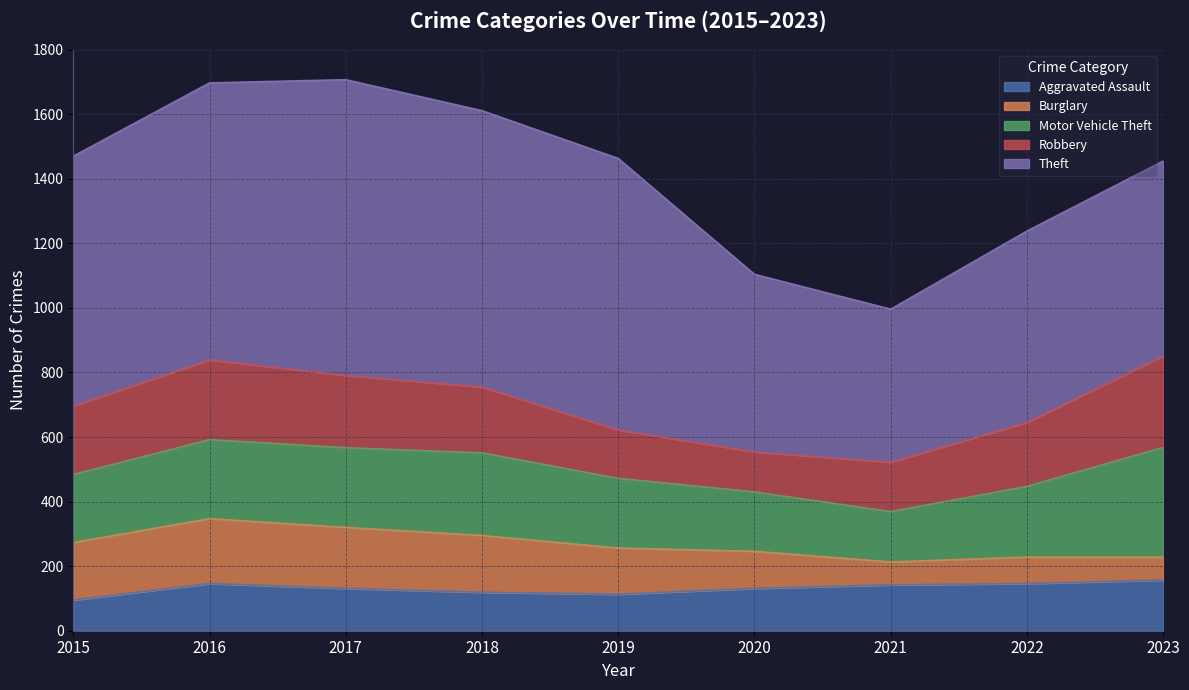

How many interior local valleys does the Aggravated Assault series have?

1